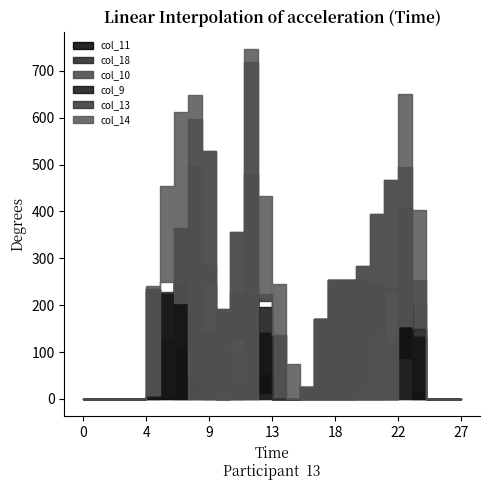

After their last crossing, which series has the higher values: col_13 or col_18?

col_13